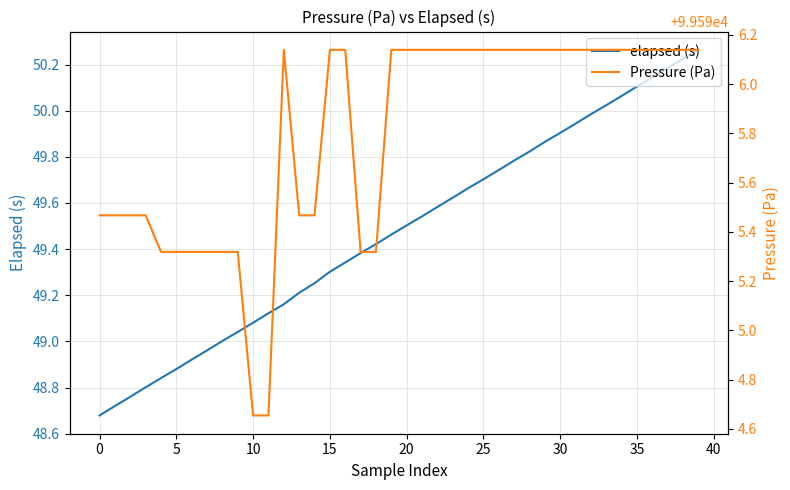

Reading right to left, extract all data points from this chart.

elapsed (s): 50.3	50.2	50.2	50.1	50.1	50.1	50.0	50.0	49.9	49.9	49.9	49.8	49.8	49.7	49.7	49.7	49.6	49.6	49.5	49.5	49.5	49.4	49.4	49.3	49.3	49.3	49.2	49.2	49.1	49.1	49.0	49.0	49.0	48.9	48.9	48.8	48.8	48.8	48.7	48.7
Pressure (Pa): 99596.1	99596.1	99596.1	99596.1	99596.1	99596.1	99596.1	99596.1	99596.1	99596.1	99596.1	99596.1	99596.1	99596.1	99596.1	99596.1	99596.1	99596.1	99596.1	99596.1	99596.1	99595.3	99595.3	99596.1	99596.1	99595.5	99595.5	99596.1	99594.7	99594.7	99595.3	99595.3	99595.3	99595.3	99595.3	99595.3	99595.5	99595.5	99595.5	99595.5